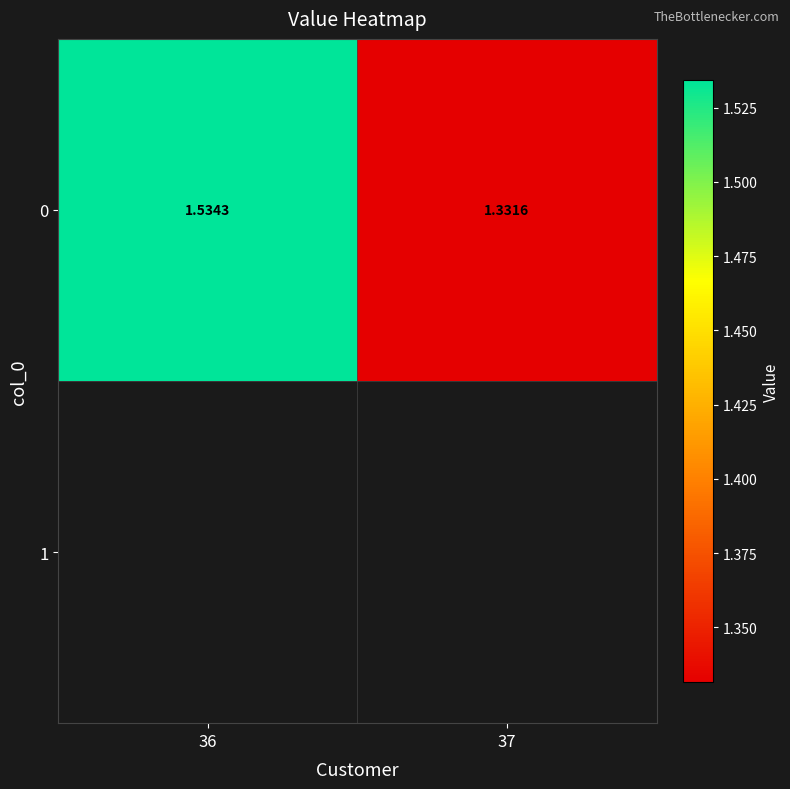

Which label corresponds to the smallest value in the chart?

37